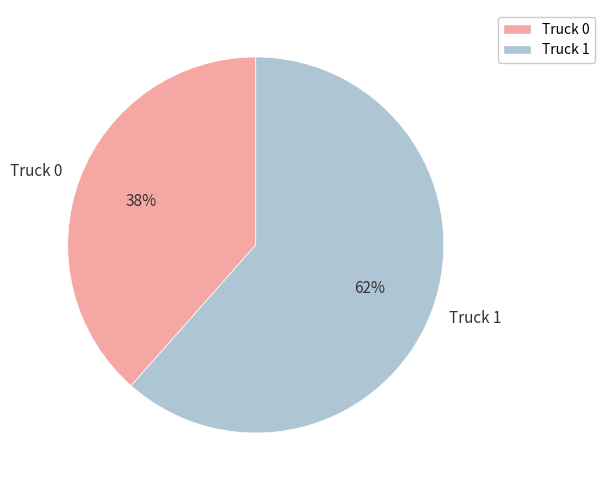

Count the number of slices in the pie.

2